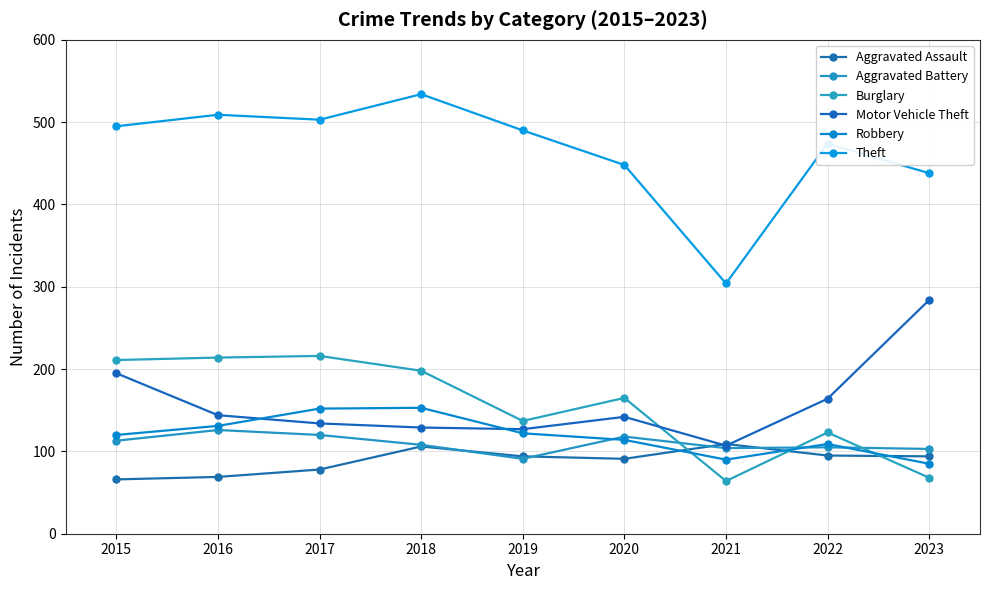

How many lines are shown in the chart?

6